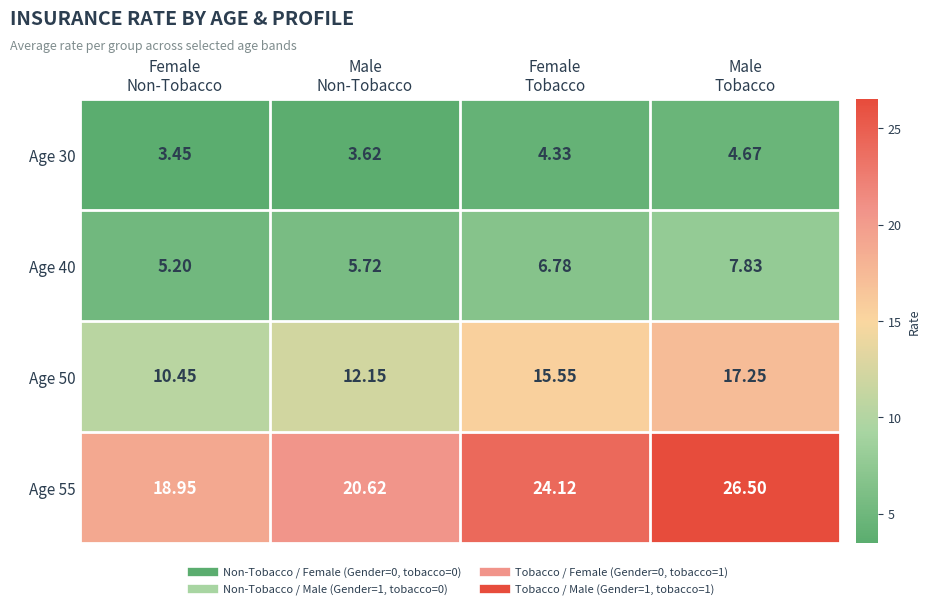

Which category has the lowest value across all series?

Female
Non-Tobacco